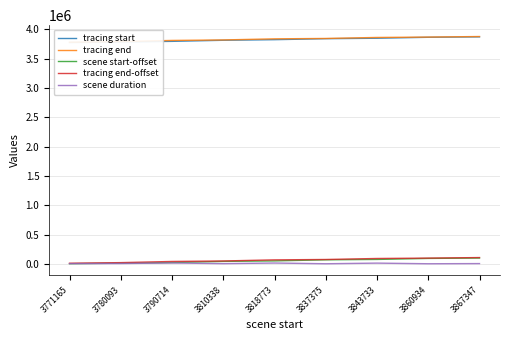

True or false: scene duration and tracing end-offset intersect in this chart.

False